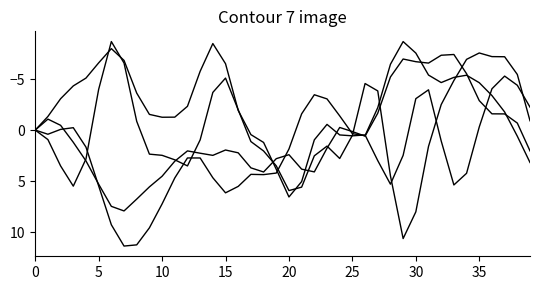

How many lines are shown in the chart?

4